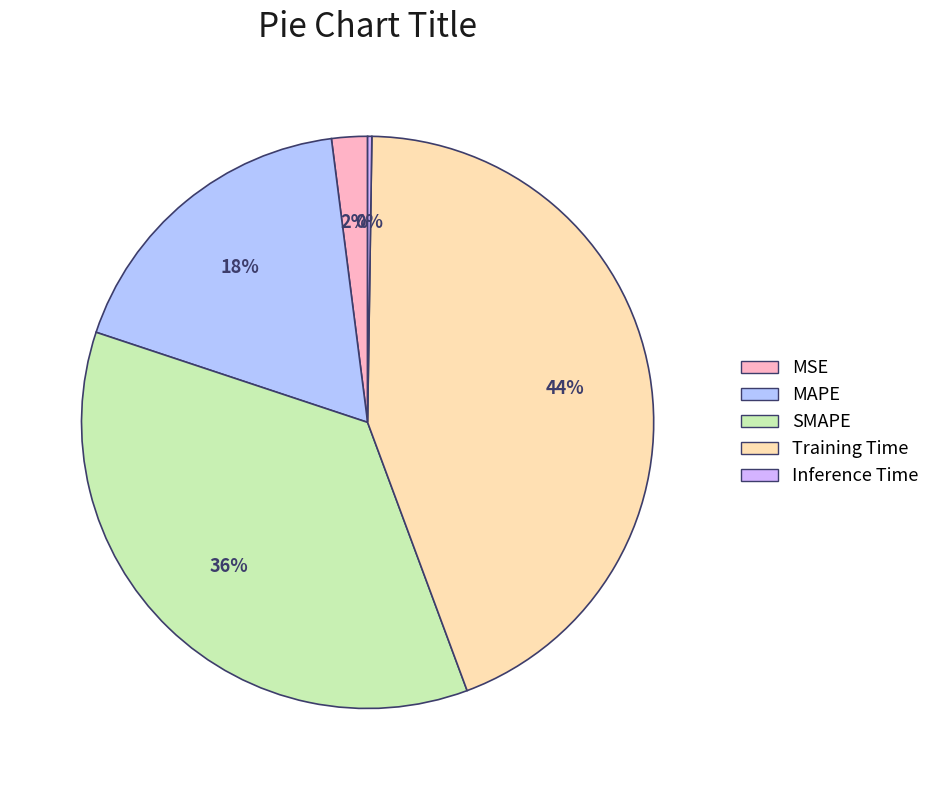

Is it true that SMAPE is 36% of the pie?

True